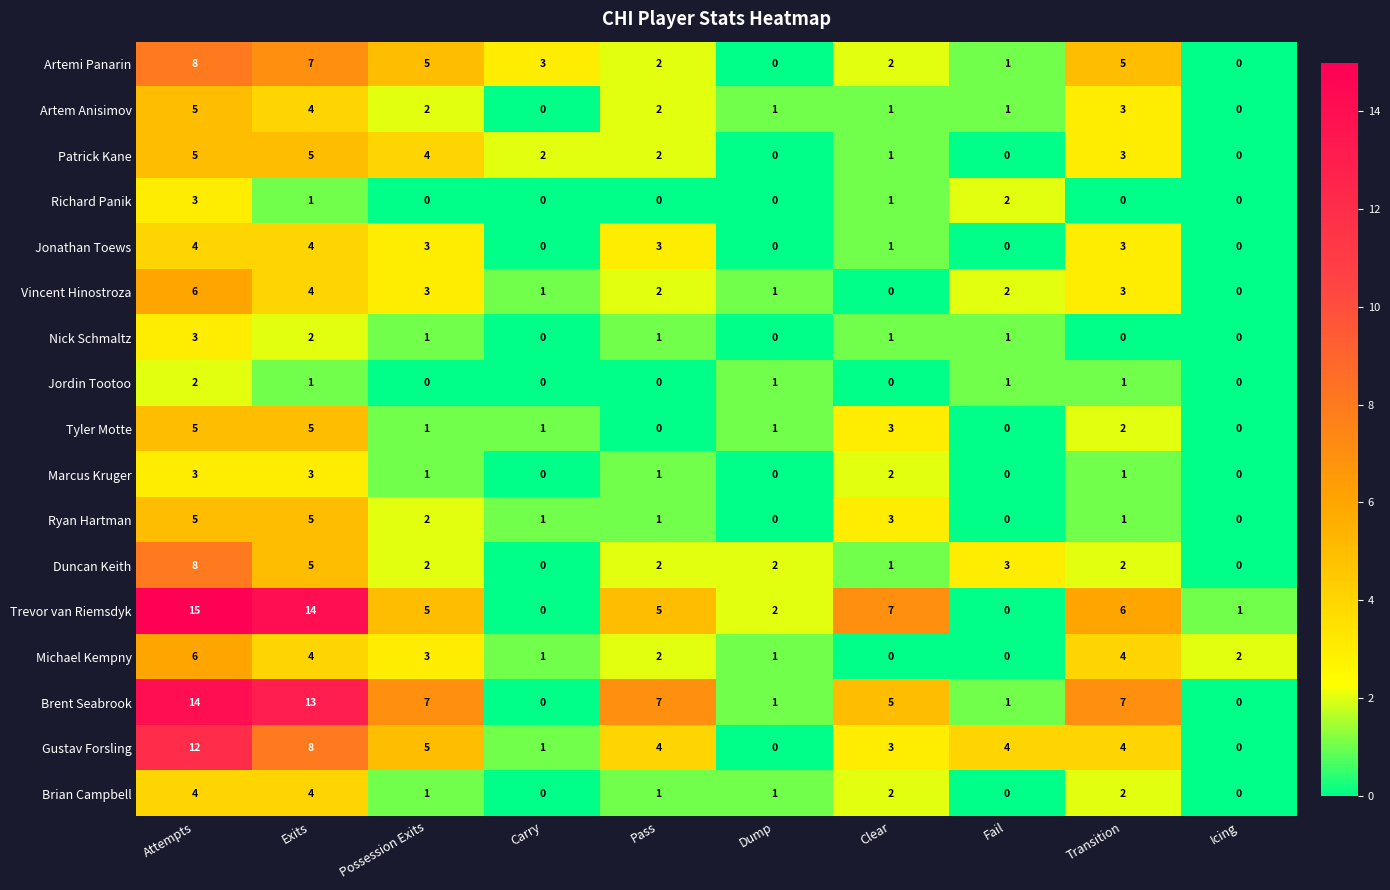

Which series has the widest spread of values?

Trevor van Riemsdyk